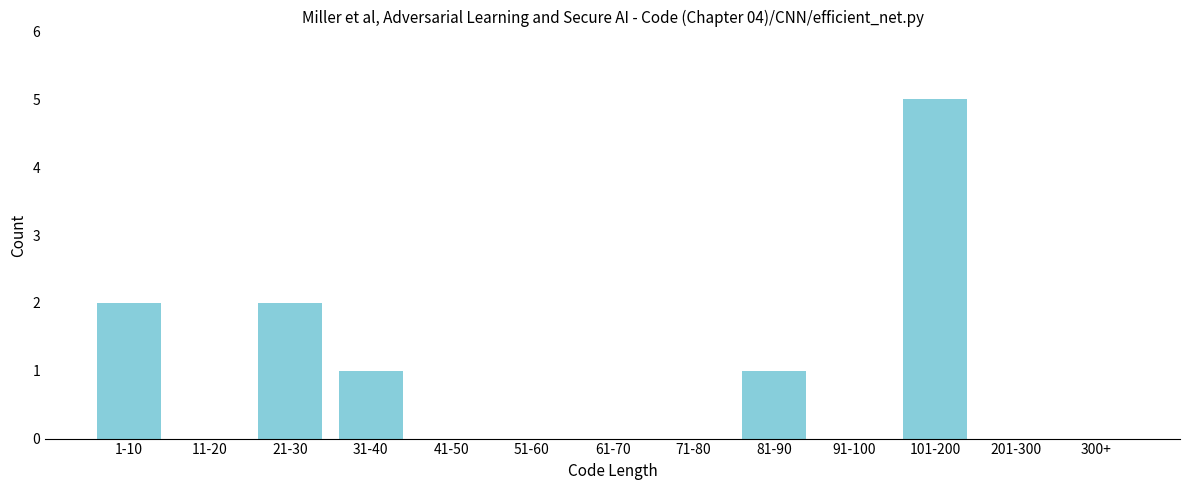

Reading left to right, what are all the values shown in this chart?

1-10=2	11-20=0	21-30=2	31-40=1	41-50=0	51-60=0	61-70=0	71-80=0	81-90=1	91-100=0	101-200=5	201-300=0	300+=0